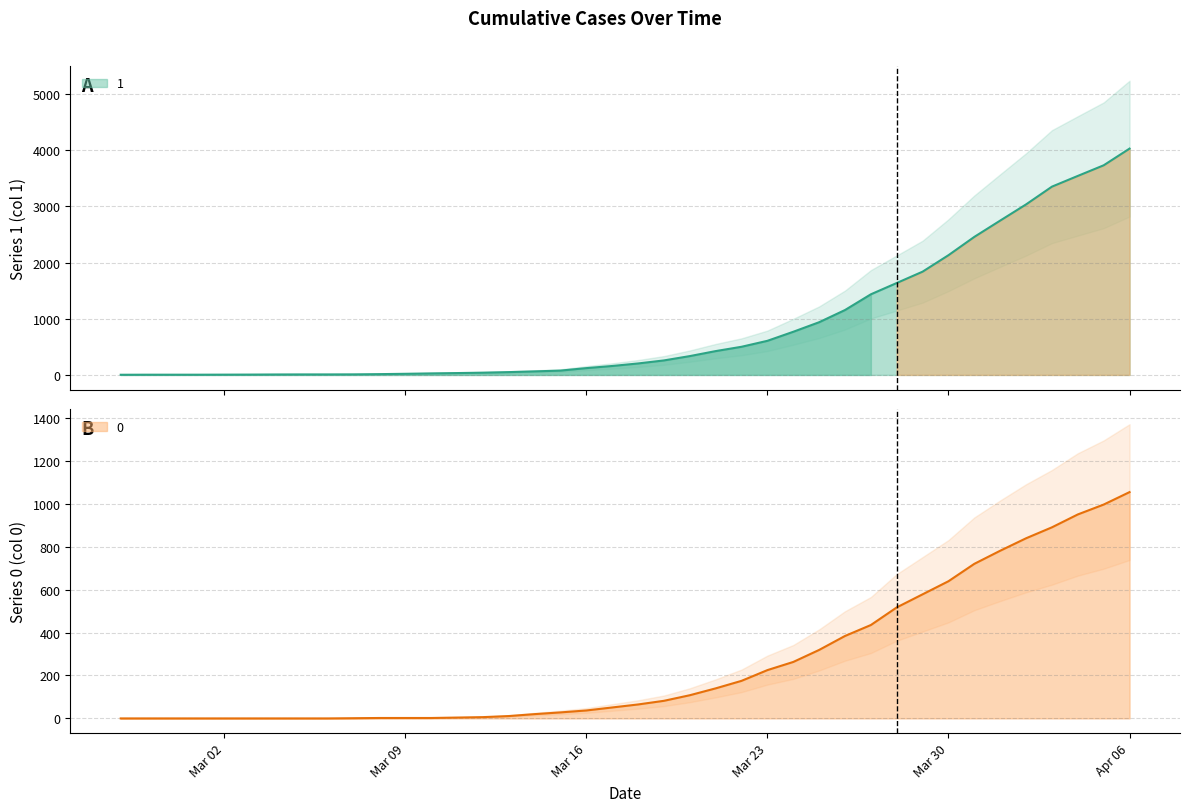

The 0 series shows 0 at 2020-03-05. True or false?

True